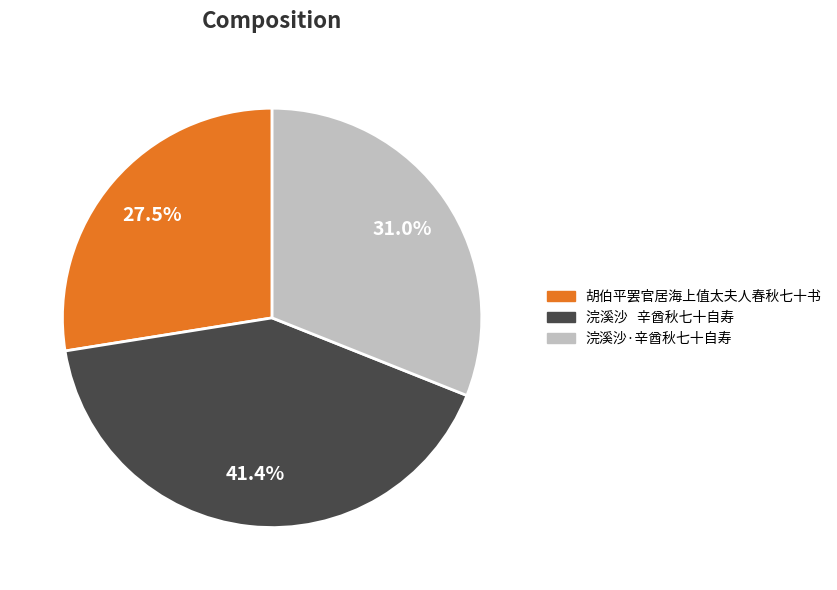

To the nearest percent, what is the difference between the 胡伯平罢官居海上值太夫人春秋七十书 and 浣溪沙·辛酋秋七十自寿 slice percentages?

4%